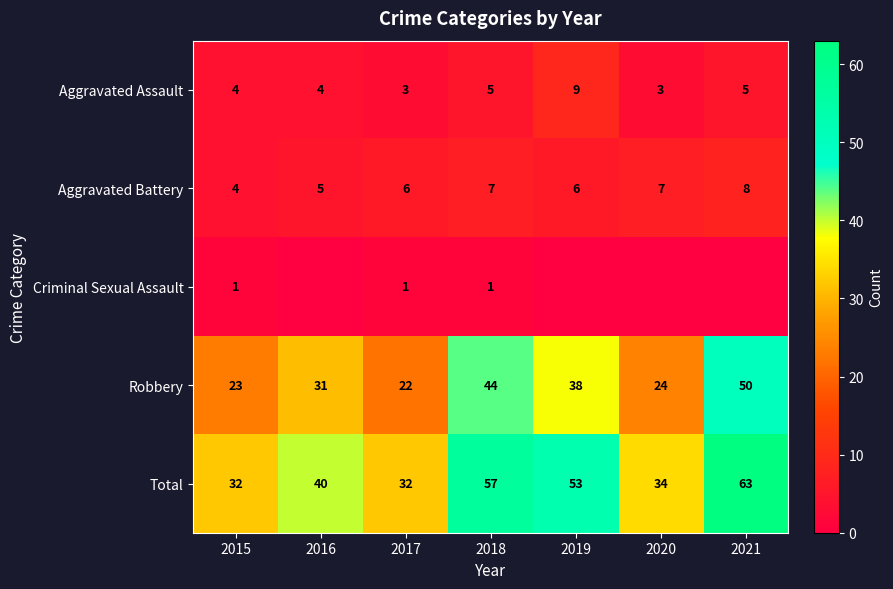

What is the difference between the Robbery values at 2021 and 2015?

27